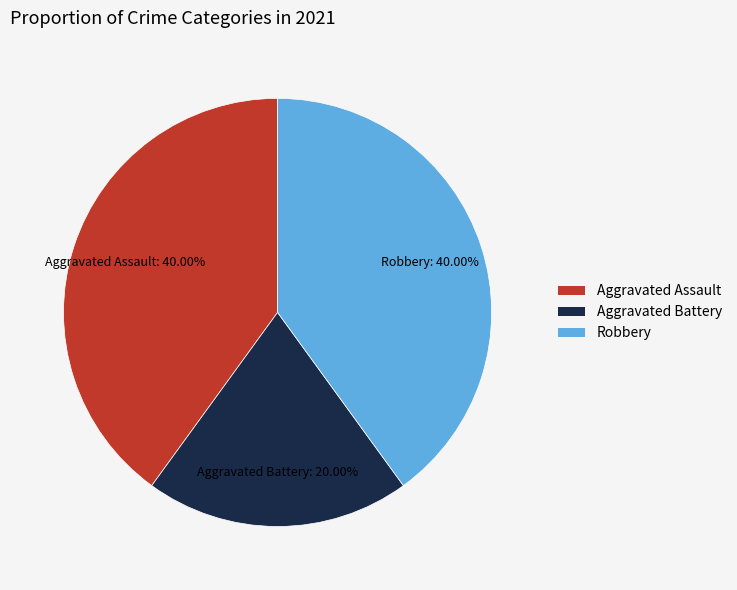

To the nearest percent, what is the difference between the Aggravated Assault and Aggravated Battery slice percentages?

20%